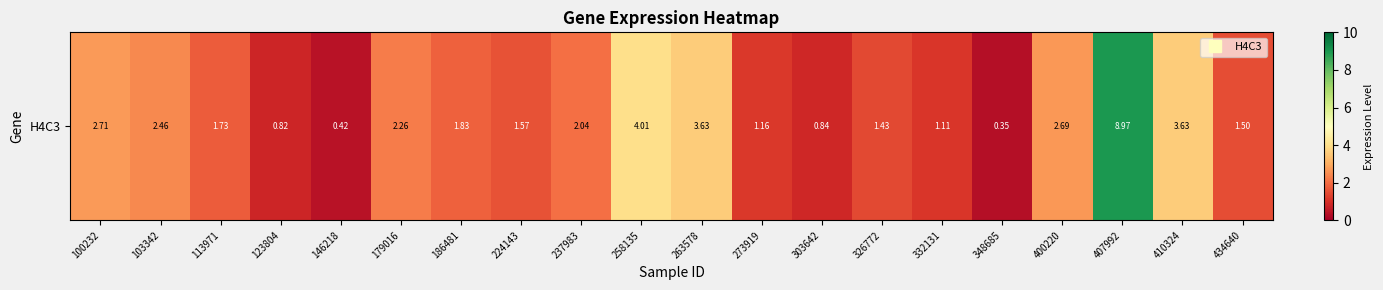

How many values exceed 1?

16